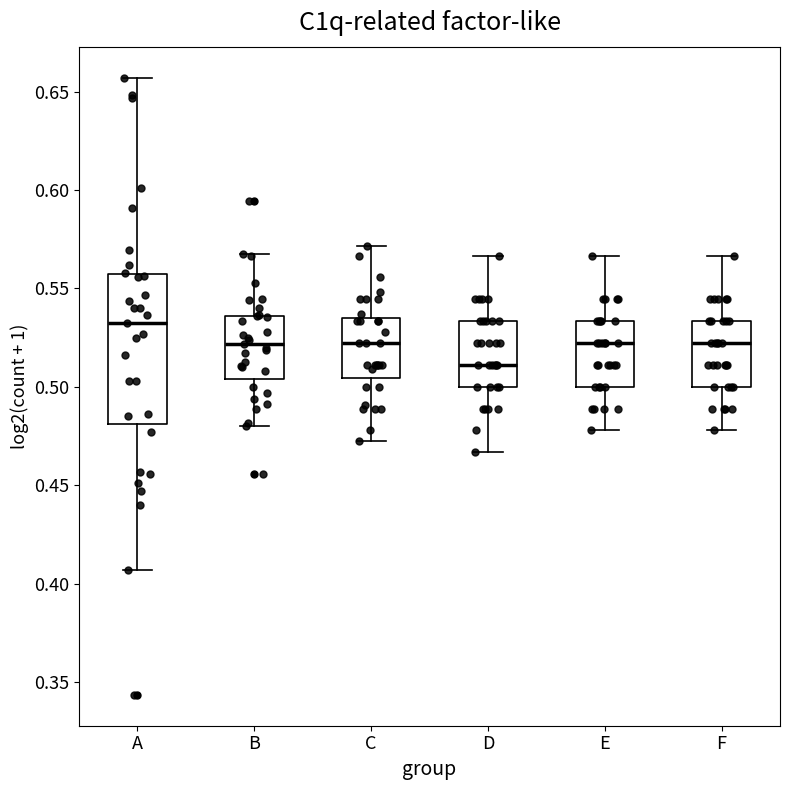

Reading left to right, transcribe this box plot: for each box, give where its median line is, the range the box spans, and where its two whiskers end, as read against the y-axis. The values are not printed on the chart, so give them approximately, as read against the axis.

A: median 0.530, box 0.480 to 0.555, whiskers 0.405 to 0.655
B: median 0.520, box 0.505 to 0.535, whiskers 0.480 to 0.570
C: median 0.520, box 0.505 to 0.535, whiskers 0.470 to 0.570
D: median 0.510, box 0.500 to 0.535, whiskers 0.465 to 0.565
E: median 0.520, box 0.500 to 0.535, whiskers 0.480 to 0.565
F: median 0.520, box 0.500 to 0.535, whiskers 0.480 to 0.565